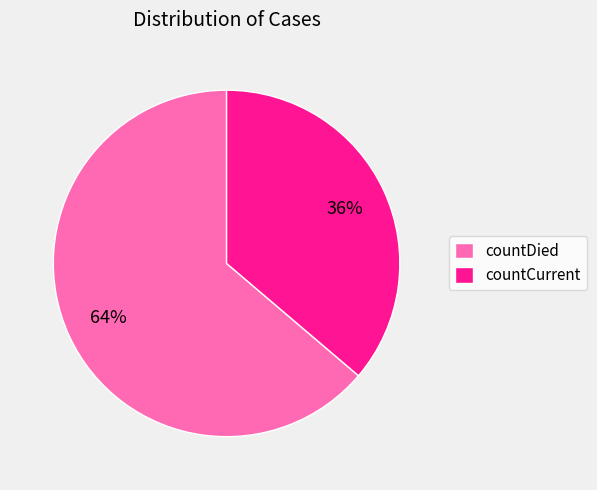

Which category has the smallest portion of the pie?

countCurrent